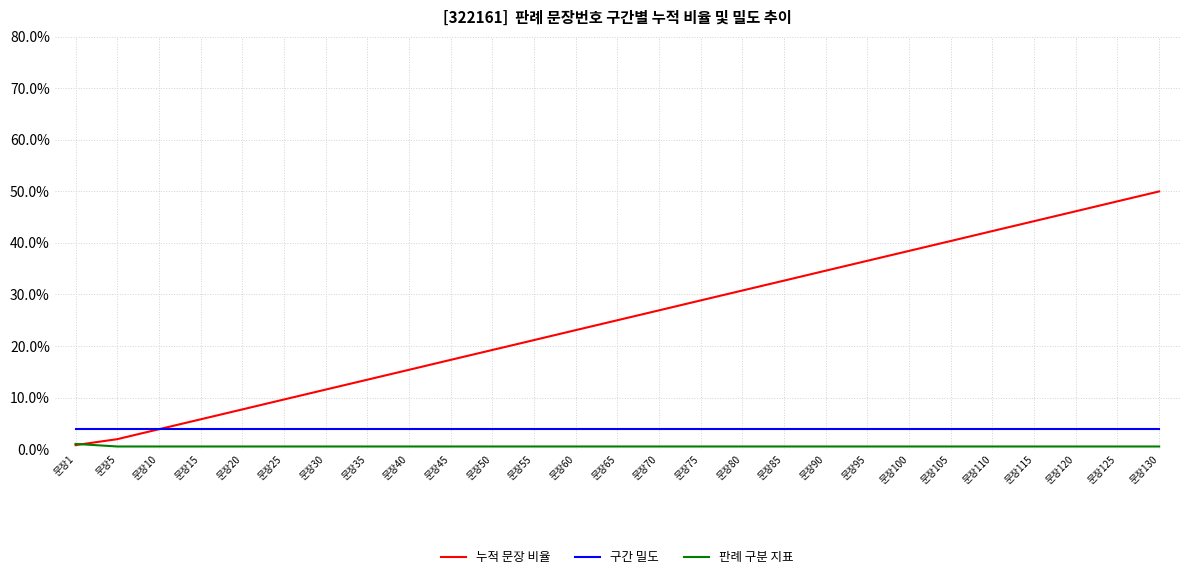

At 문장20, list the series in order from smallest to largest.

판례 구분 지표, 구간 밀도, 누적 문장 비율